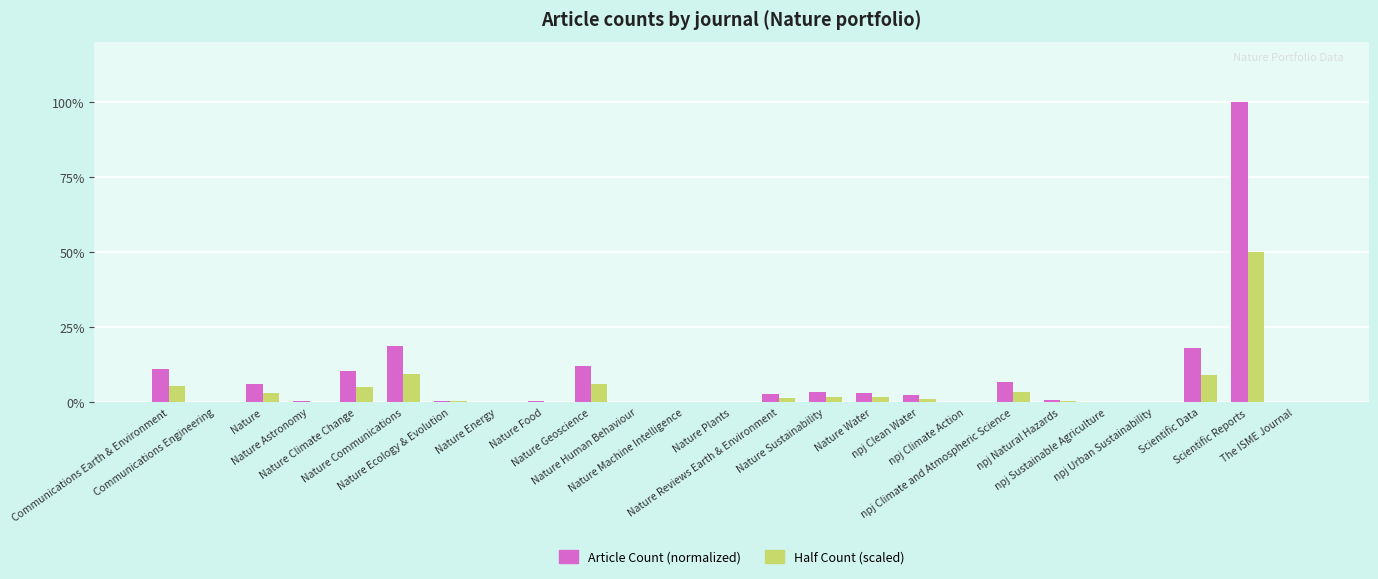

What is the greatest value displayed?

100.0